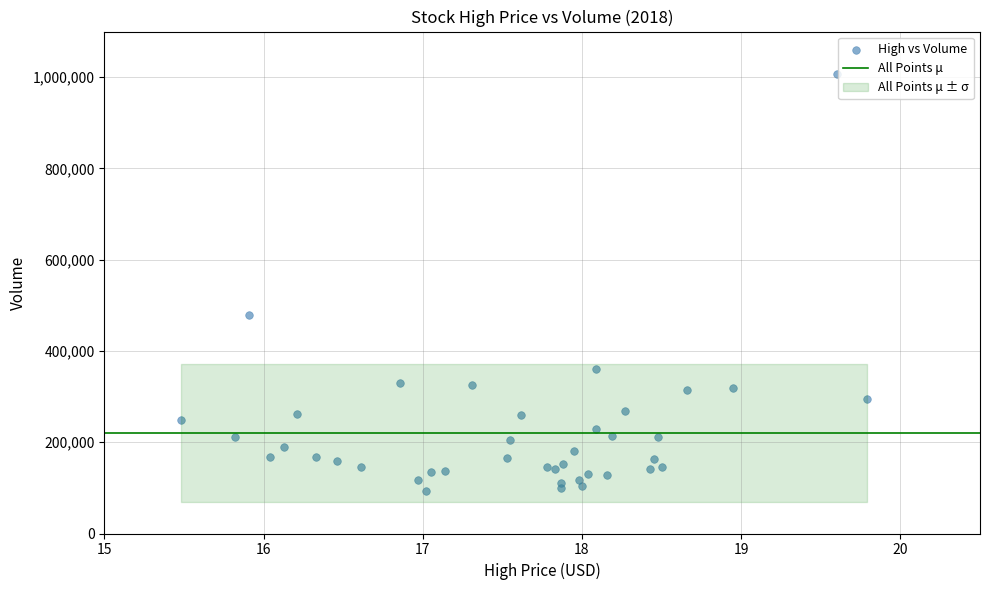

What Y value in the scatter plot is closest to 550100?

479300